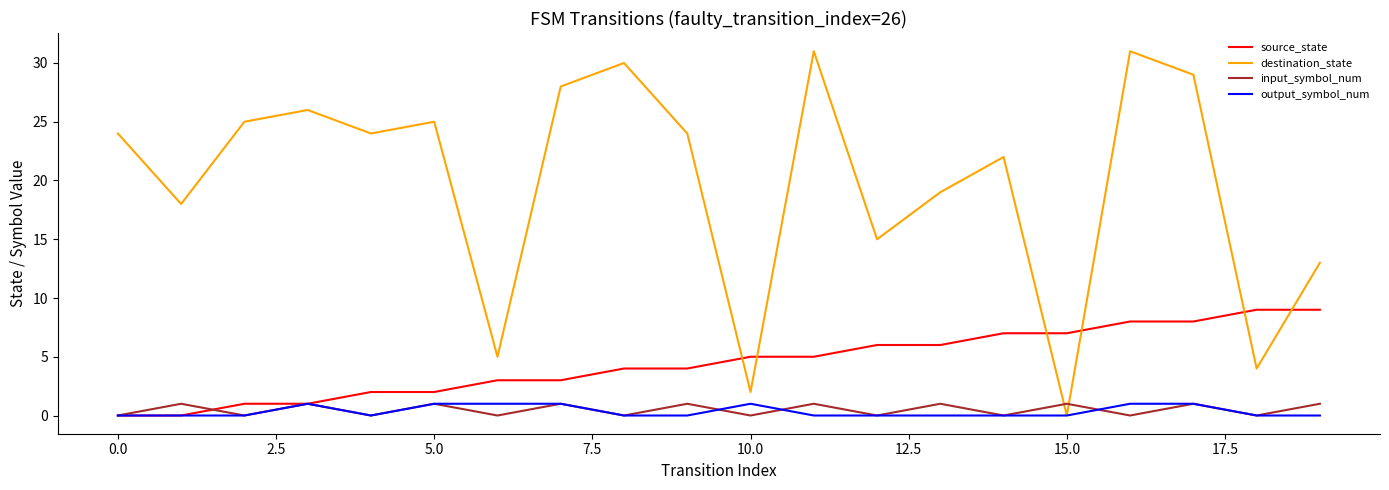

How many times do input_symbol_num and destination_state cross each other?

2